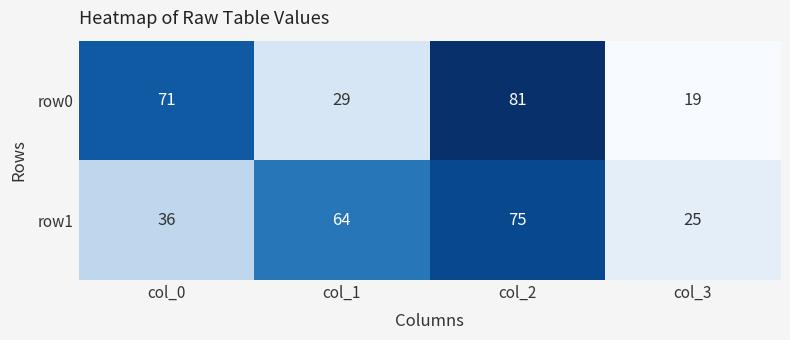

What is the sum of the row0 values at col_2 and col_3?

100